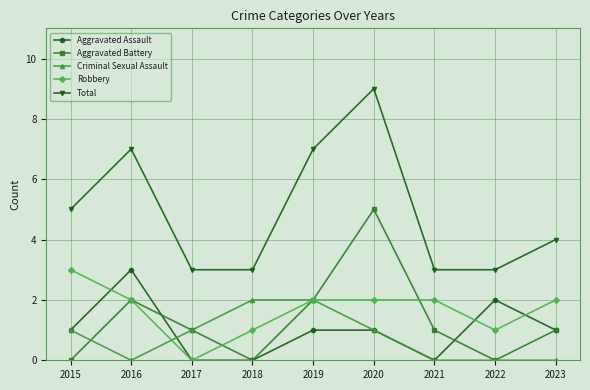

At which category does Total reach its first local peak?

2016